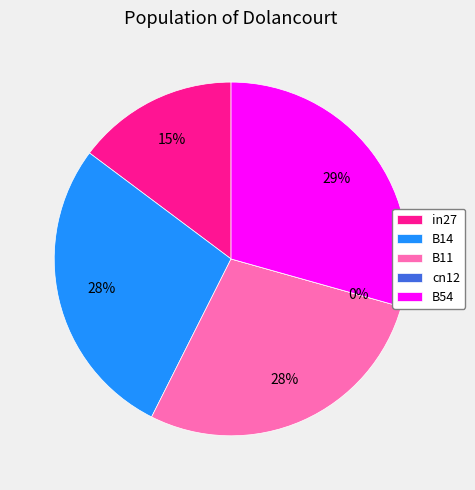

What percentage is the B11 slice, to the nearest percent?

28%